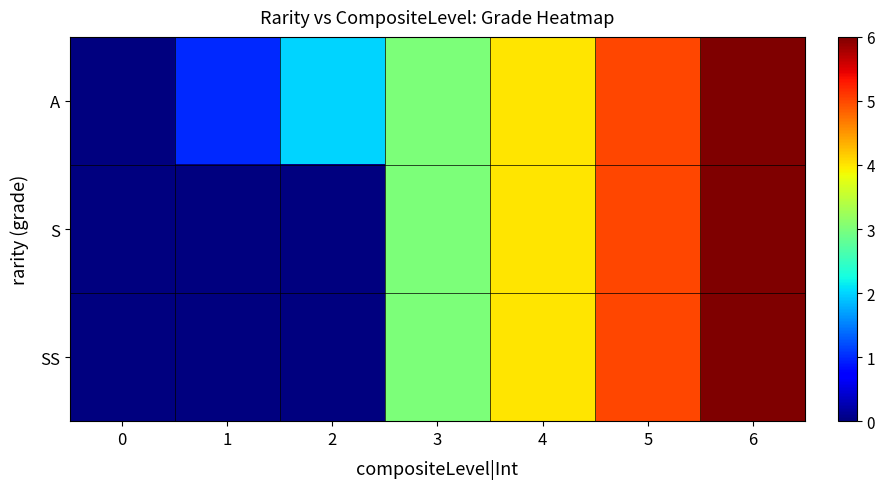

Which series has the largest total across all categories?

A